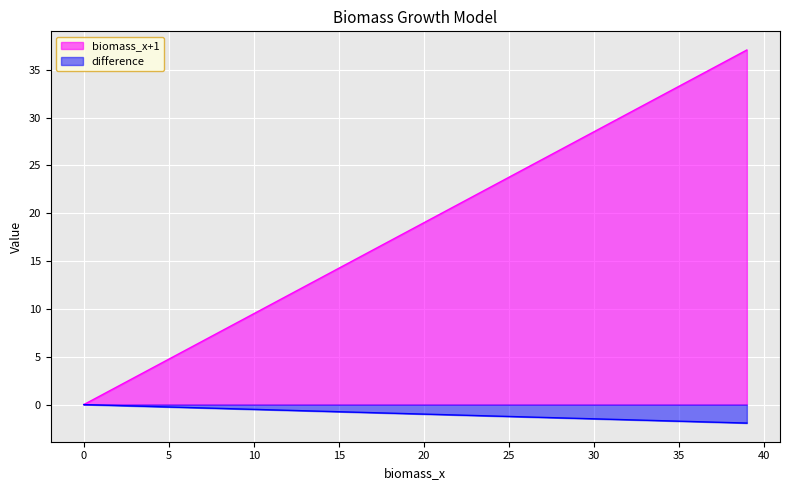

What is the difference between the biomass_x+1 values at 14 and 36?

20.9